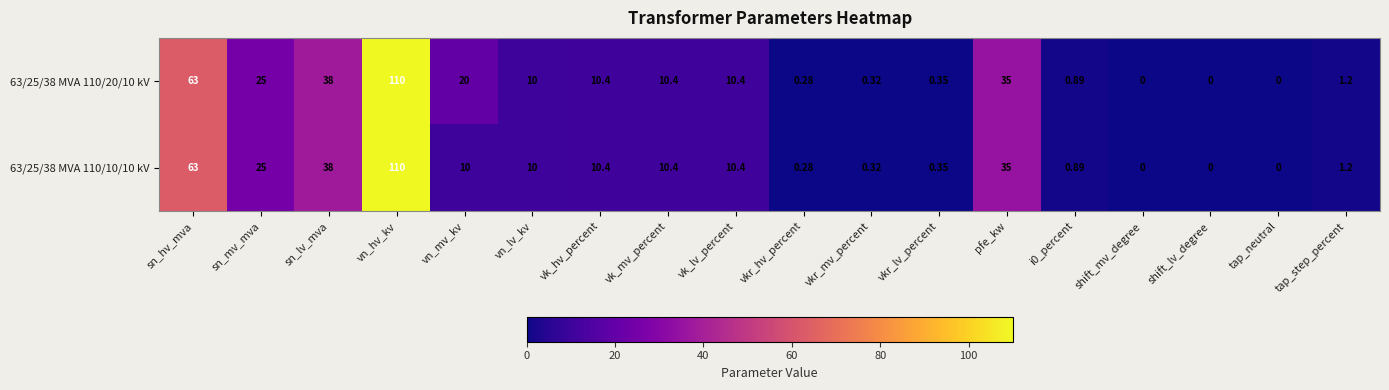

At how many categories does at least one series exceed 58?

2